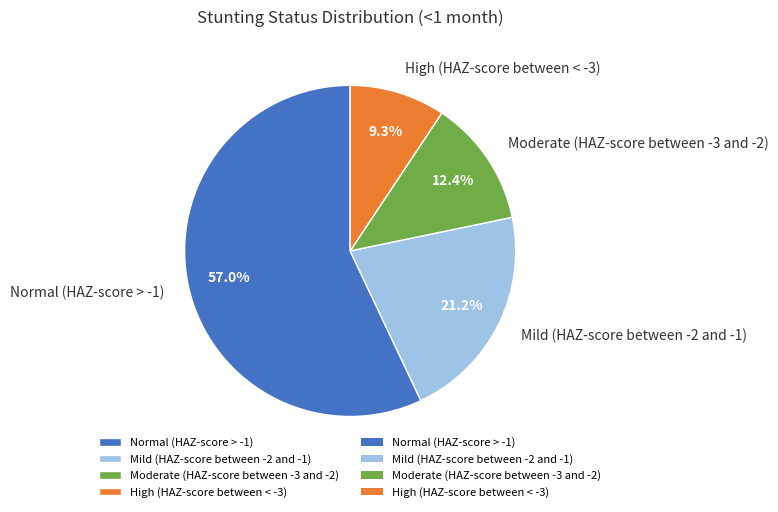

Rank the categories by value from lowest to highest.

High (HAZ-score between < -3), Moderate (HAZ-score between -3 and -2), Mild (HAZ-score between -2 and -1), Normal (HAZ-score > -1)